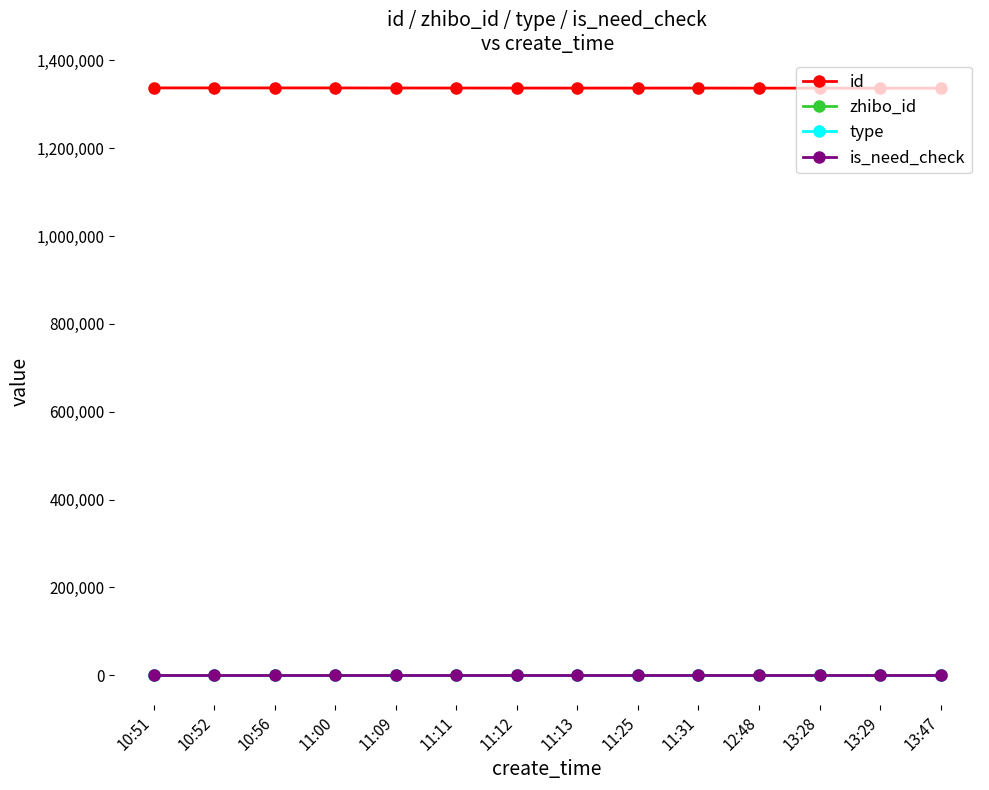

Is the value of zhibo_id at 11:09 greater than the value of is_need_check at 13:47?

Yes